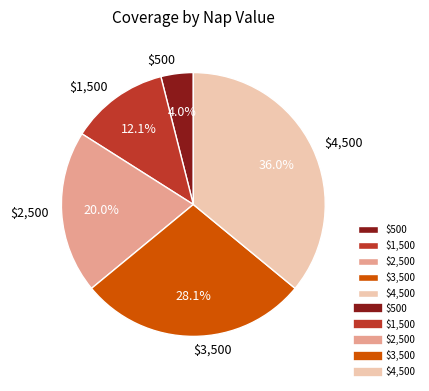

What is the largest slice in the pie chart?

$4,500